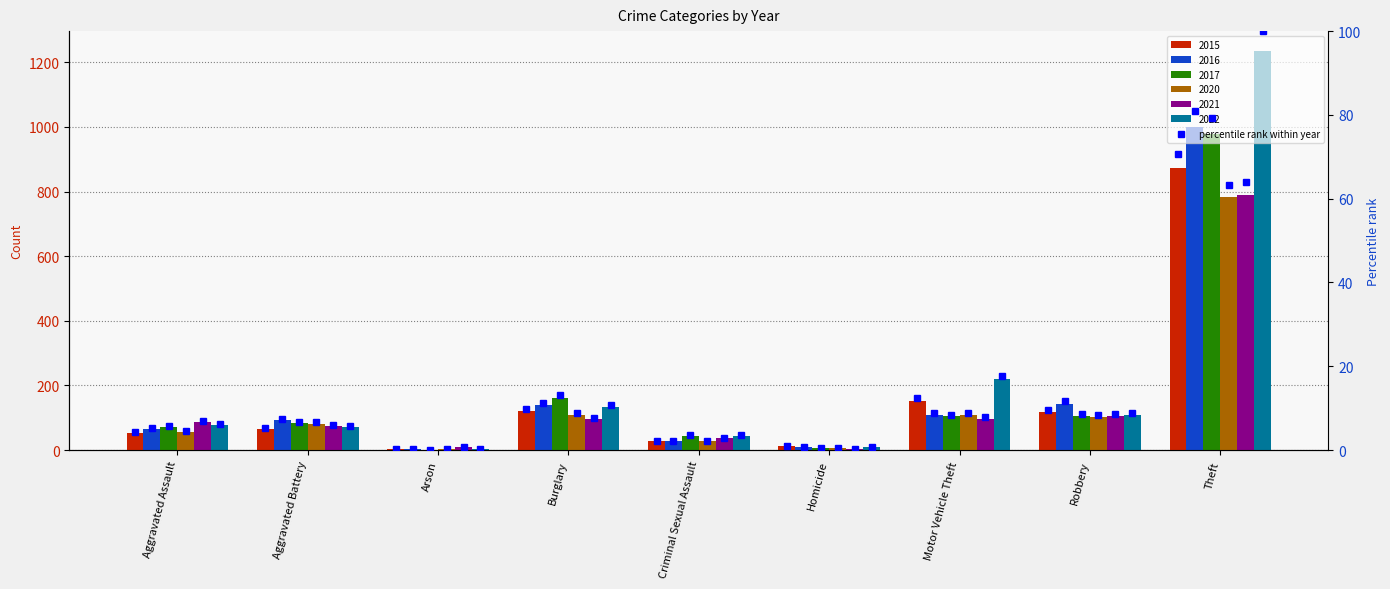

List the labels in order of value, smallest first.

Arson, Homicide, Criminal Sexual Assault, Aggravated Assault, Aggravated Battery, Robbery, Burglary, Motor Vehicle Theft, Theft